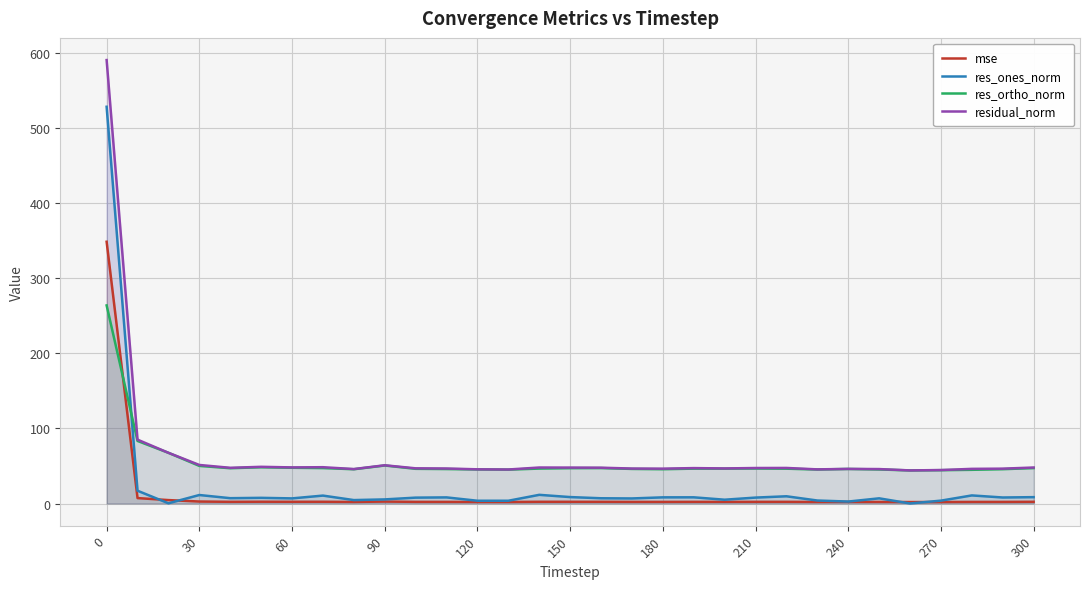

The res_ortho_norm series shows 13.2 at 270. True or false?

False